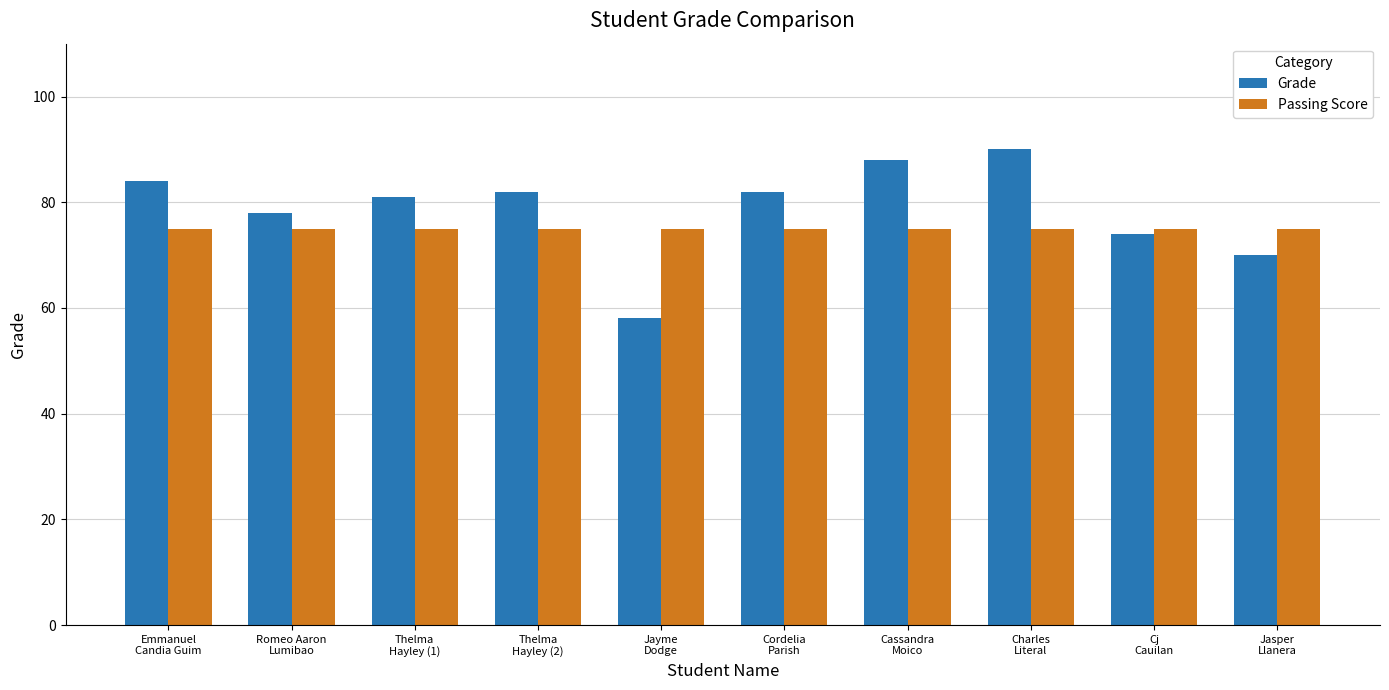

What is the greatest value displayed?

90